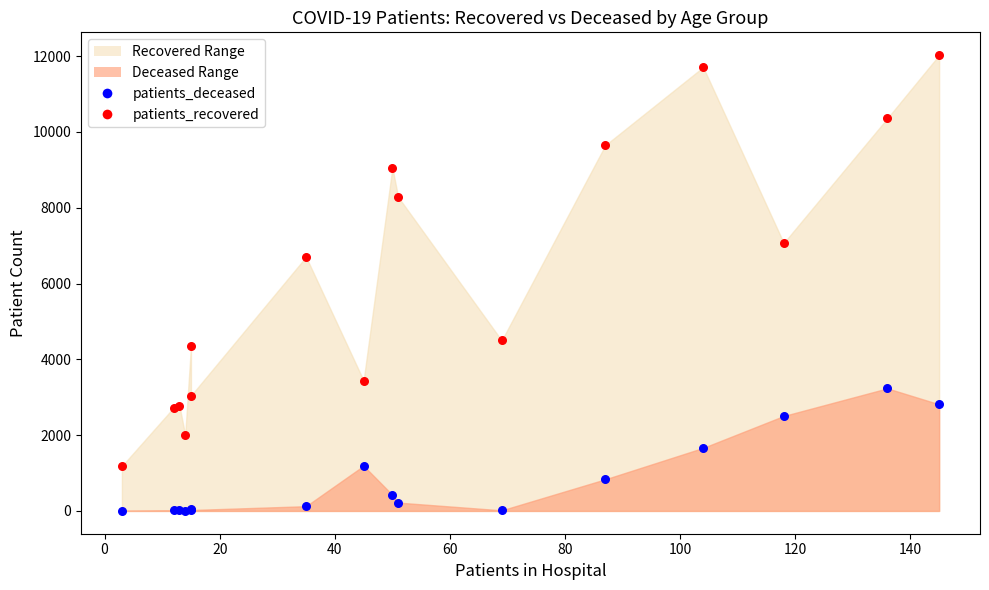

Which series contains the lowest Y value?

patients_deceased